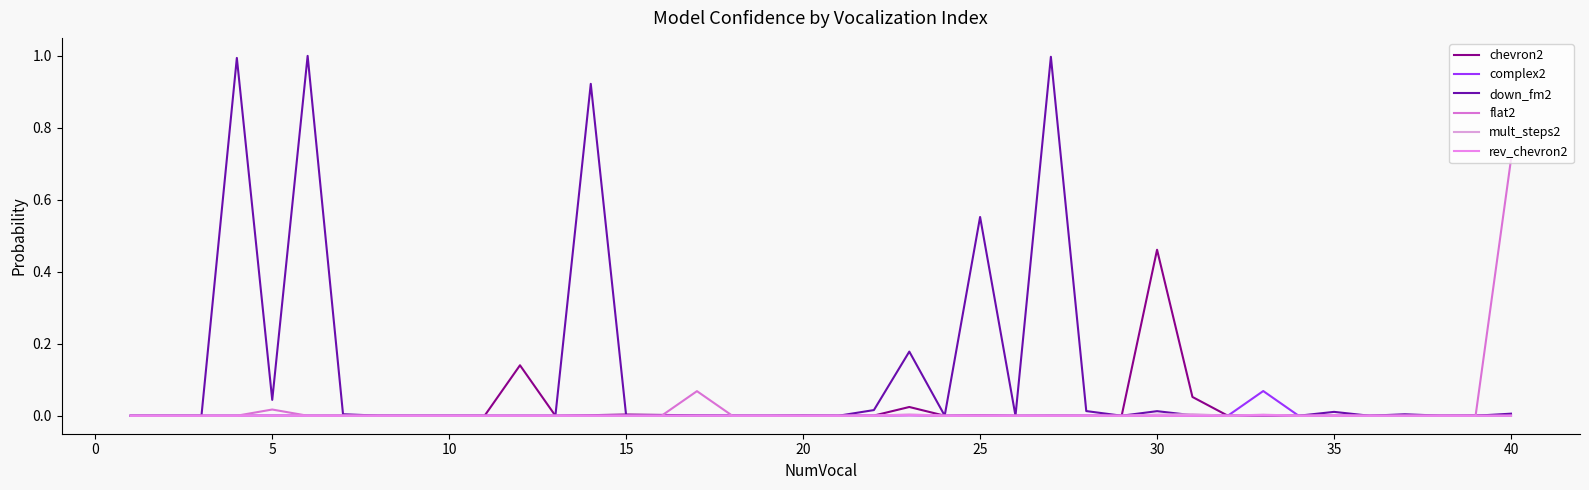

Is this an area chart (filled region under the line)?

No